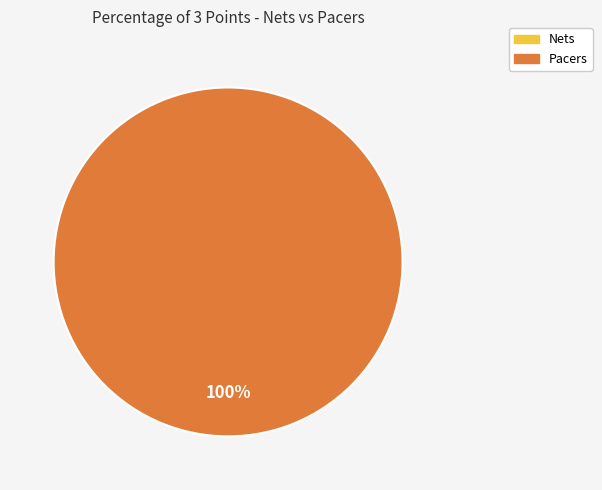

The Pacers slice represents 100% of the pie. True or false?

True